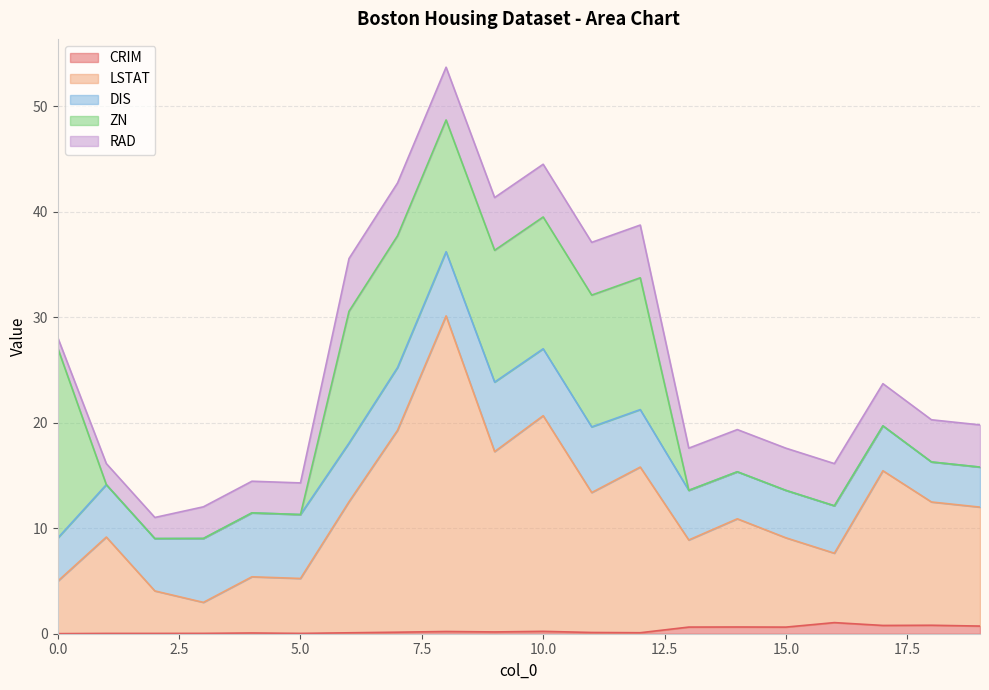

Reading right to left, list all the values displayed in this chart.

CRIM: 0.7	0.8	0.8	1.1	0.6	0.6	0.6	0.1	0.1	0.2	0.2	0.2	0.1	0.1	0.0	0.1	0.0	0.0	0.0	0.0
LSTAT: 11.3	11.7	14.7	6.6	8.5	10.3	8.3	15.7	13.3	20.4	17.1	29.9	19.1	12.4	5.2	5.3	2.9	4.0	9.1	5.0
DIS: 3.8	3.8	4.3	4.5	4.5	4.5	4.7	5.5	6.2	6.3	6.6	6.1	6.0	5.6	6.1	6.1	6.1	5.0	5.0	4.1
ZN: 0.0	0.0	0.0	0.0	0.0	0.0	0.0	12.5	12.5	12.5	12.5	12.5	12.5	12.5	0.0	0.0	0.0	0.0	0.0	18.0
RAD: 4.0	4.0	4.0	4.0	4.0	4.0	4.0	5.0	5.0	5.0	5.0	5.0	5.0	5.0	3.0	3.0	3.0	2.0	2.0	1.0